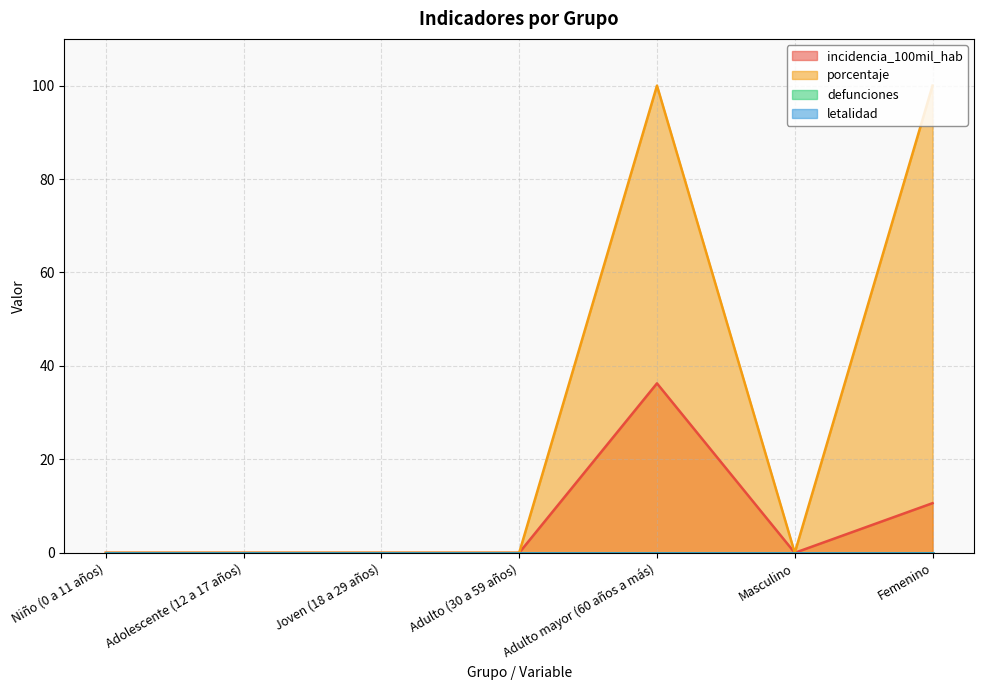

True or false: porcentaje and incidencia_100mil_hab intersect in this chart.

False